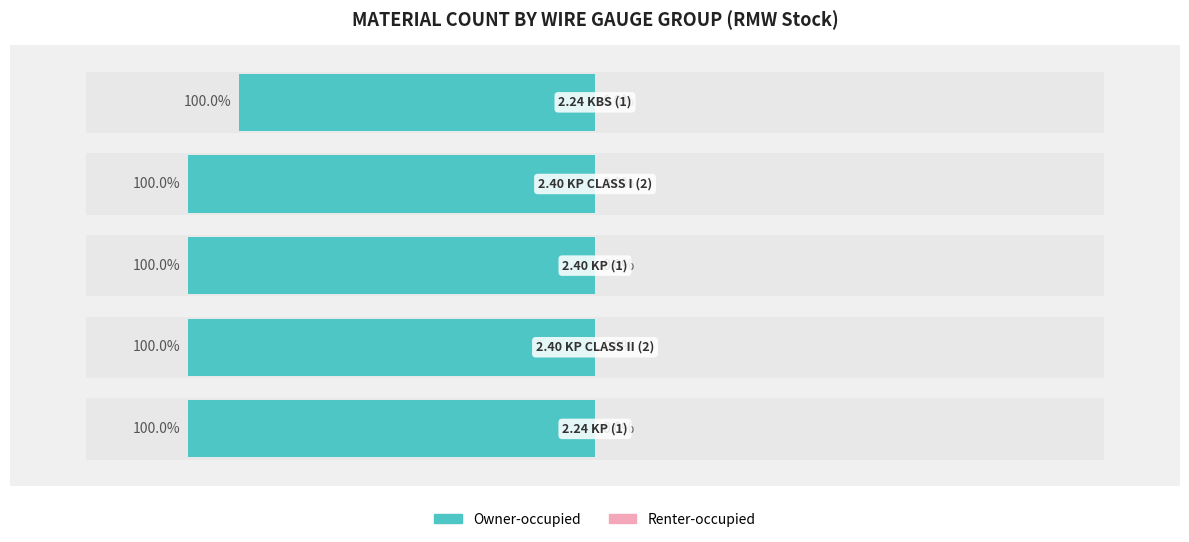

True or false: Renter-occupied has a value of 1.0 at 0.

False